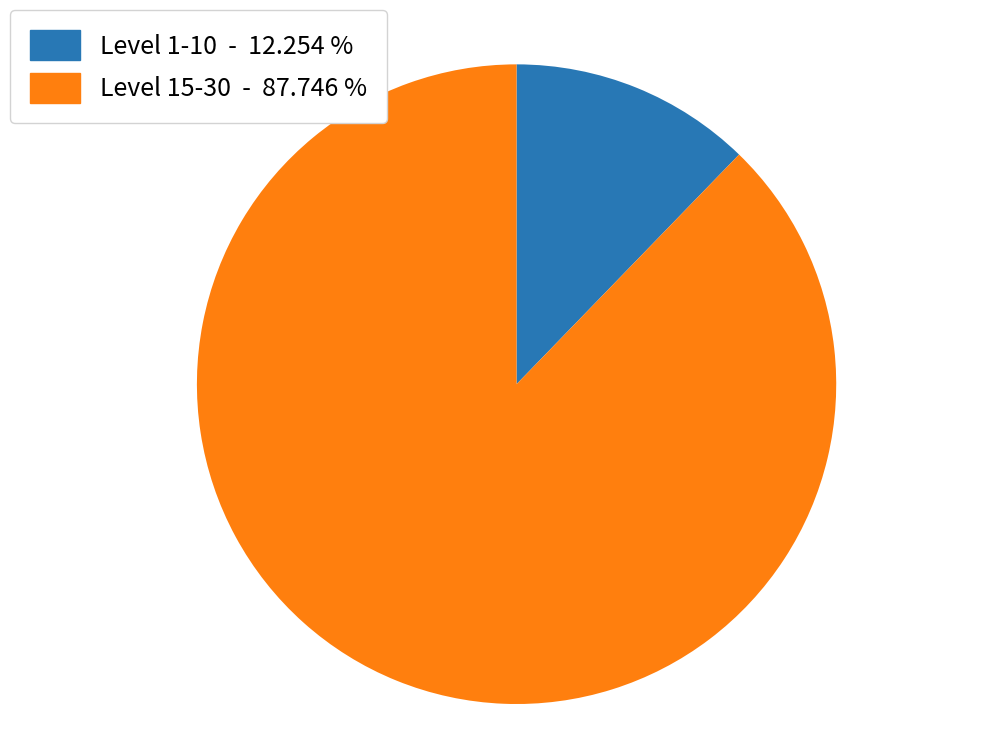

Which slice represents more than half of the pie?

Level 15-30 - 87.746 %